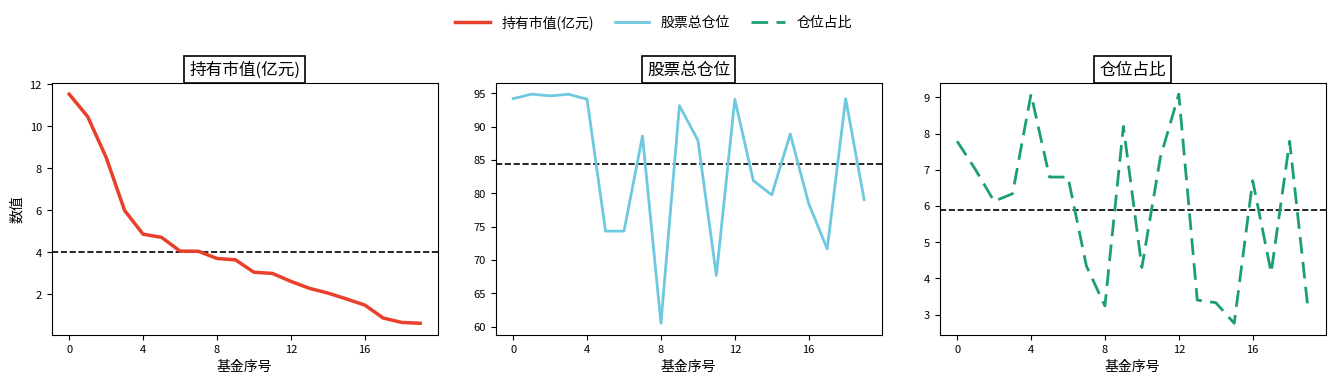

Where is the first local minimum for 股票总仓位?

8